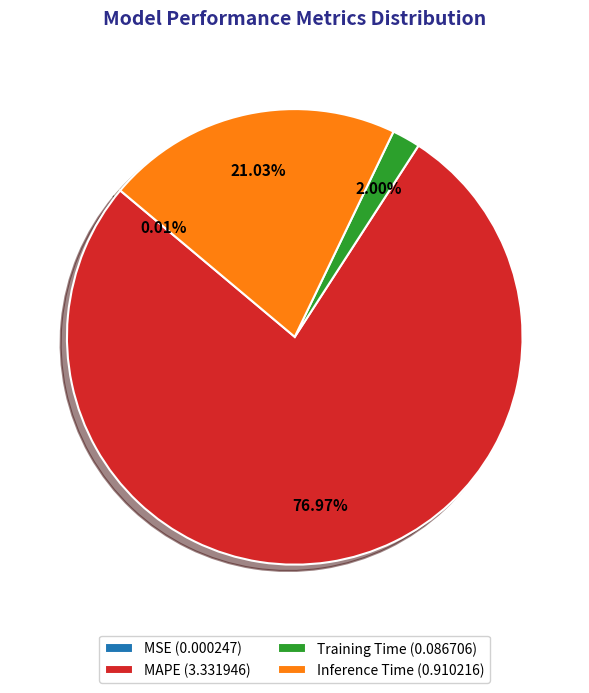

Is the sum of MAPE (3.331946) and Training Time (0.086706) greater than half?

Yes